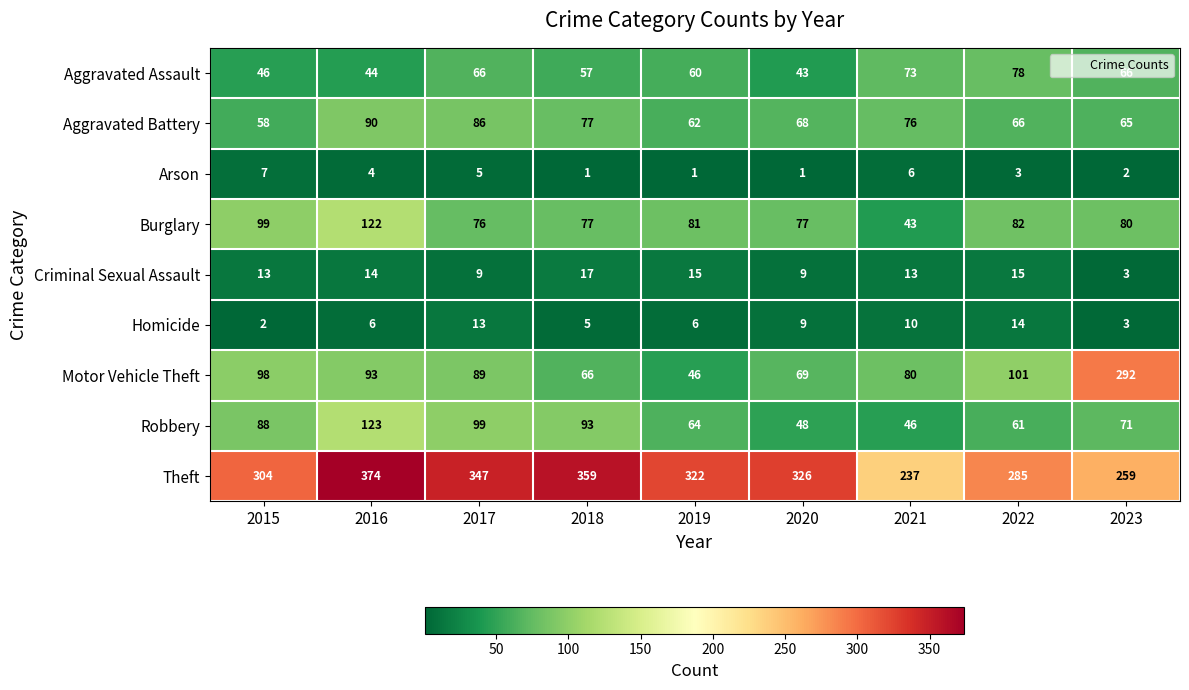

What is the maximum value shown in the chart?

374